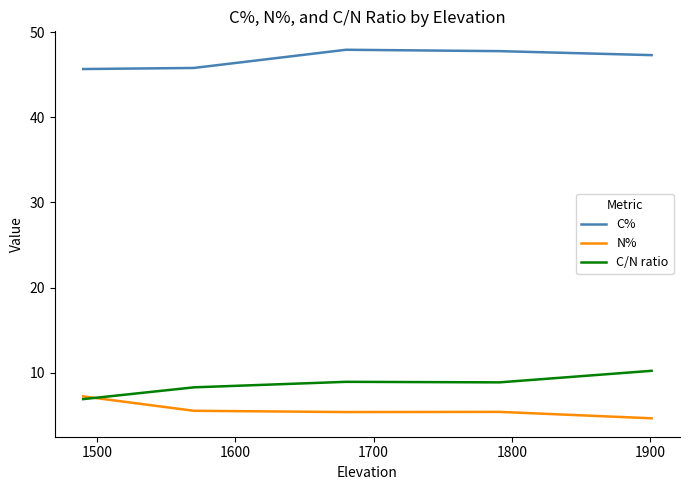

What is the greatest value displayed?

47.9